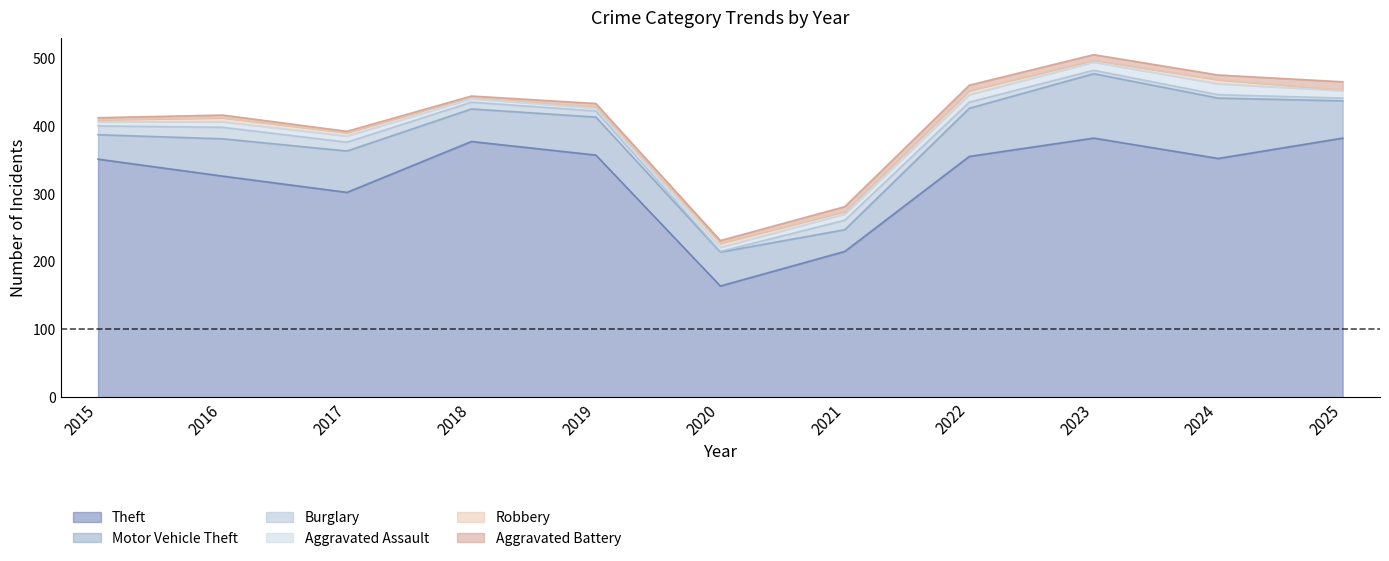

True or false: Motor Vehicle Theft has a value of 48 at 2021.

False